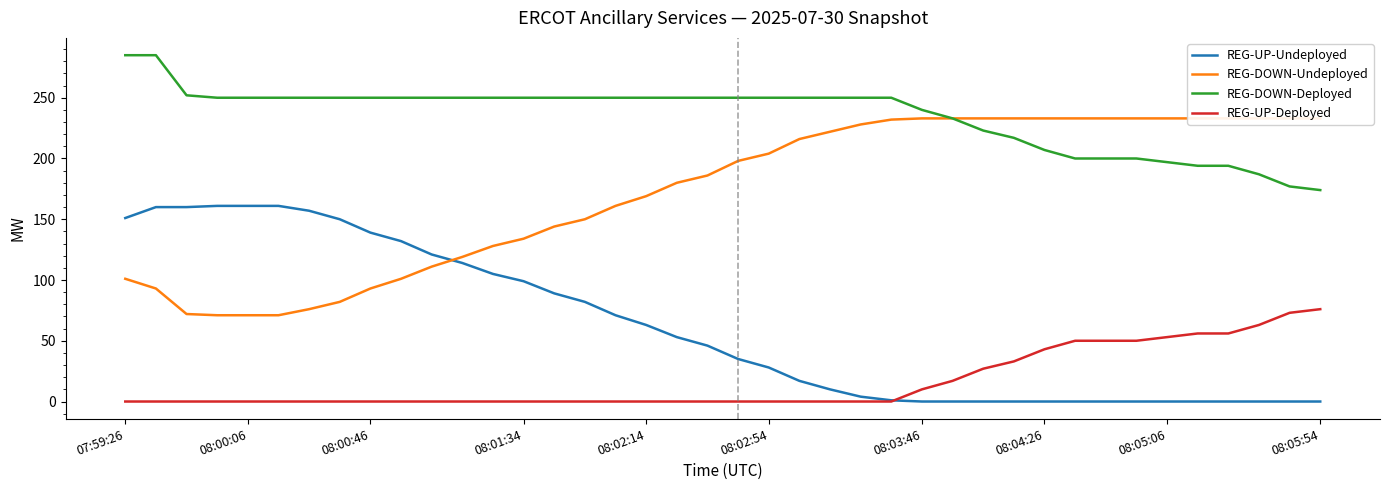

What is the highest value of the REG-UP-Undeployed series?

161